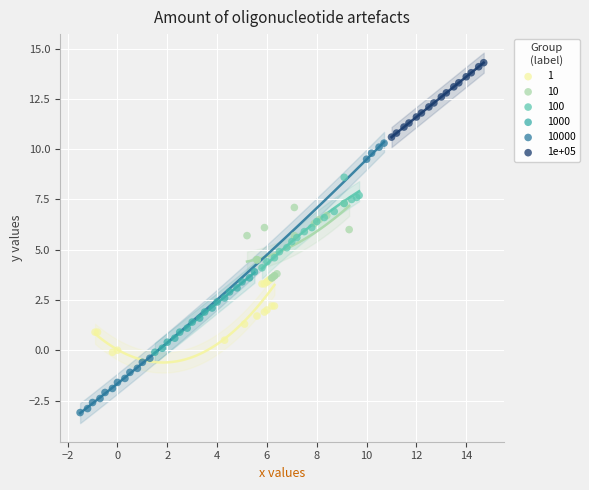

Which series contains the lowest Y value?

10000